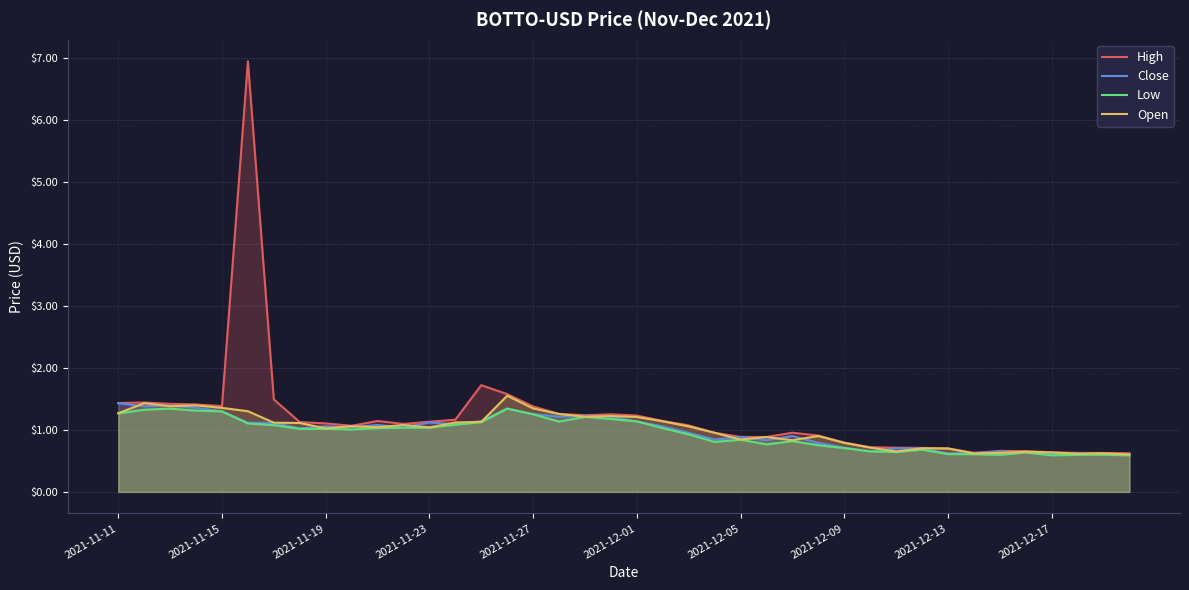

Reading left to right, what are all the values shown in this chart?

High: 1.4	1.4	1.4	1.4	1.4	6.9	1.5	1.1	1.1	1.1	1.1	1.1	1.1	1.2	1.7	1.6	1.4	1.3	1.2	1.3	1.2	1.1	1.1	1.0	0.9	0.9	1.0	0.9	0.8	0.7	0.7	0.7	0.7	0.6	0.7	0.7	0.6	0.6	0.6	0.6
Close: 1.4	1.4	1.4	1.4	1.3	1.1	1.1	1.0	1.1	1.0	1.1	1.0	1.1	1.1	1.1	1.3	1.3	1.2	1.2	1.2	1.1	1.1	1.0	0.8	0.9	0.8	0.9	0.8	0.7	0.7	0.7	0.7	0.6	0.6	0.6	0.6	0.6	0.6	0.6	0.6
Low: 1.3	1.3	1.3	1.3	1.3	1.1	1.1	1.0	1.0	1.0	1.0	1.0	1.0	1.1	1.1	1.3	1.3	1.1	1.2	1.2	1.1	1.0	0.9	0.8	0.8	0.8	0.8	0.8	0.7	0.7	0.6	0.7	0.6	0.6	0.6	0.6	0.6	0.6	0.6	0.6
Open: 1.3	1.4	1.4	1.4	1.4	1.3	1.1	1.1	1.0	1.1	1.0	1.1	1.0	1.1	1.1	1.6	1.3	1.3	1.2	1.2	1.2	1.1	1.1	1.0	0.8	0.9	0.8	0.9	0.8	0.7	0.7	0.7	0.7	0.6	0.6	0.6	0.6	0.6	0.6	0.6